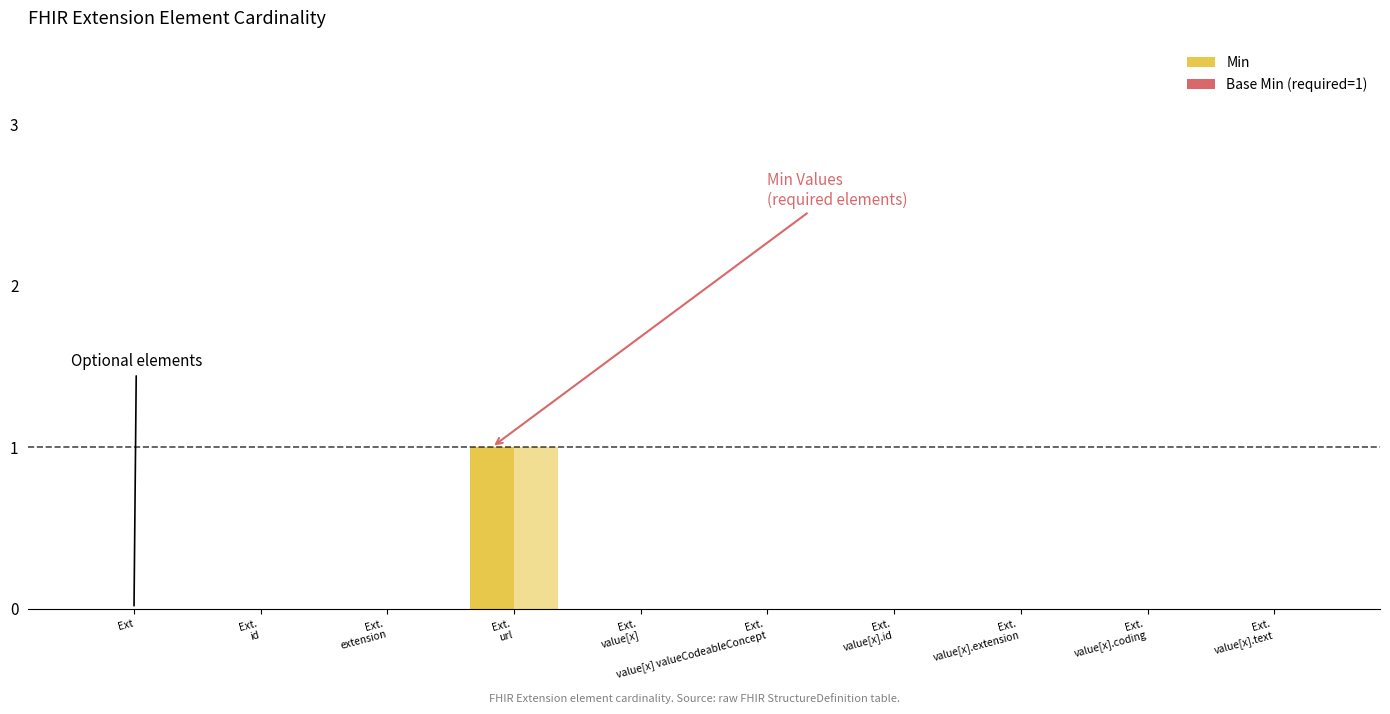

What is the total value across all series at Extension.url?

2